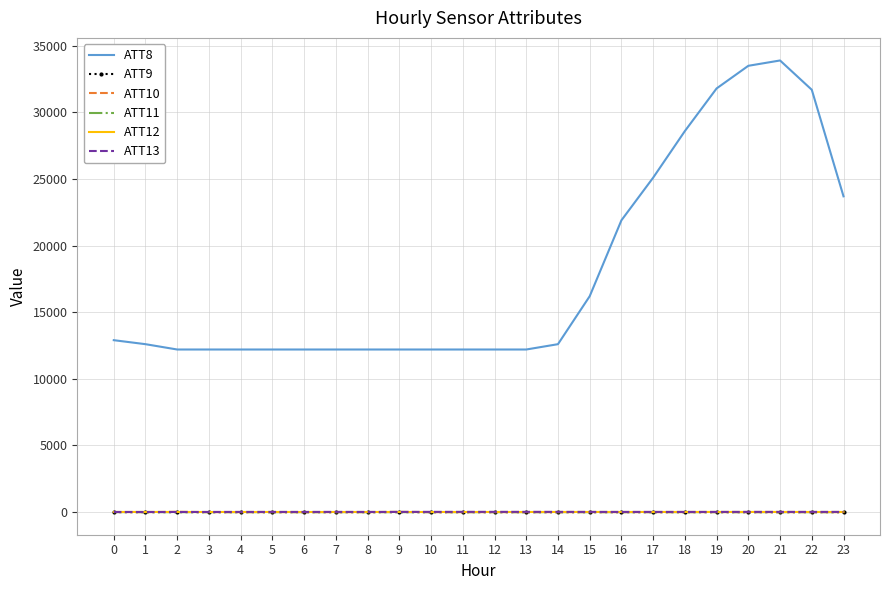

True or false: ATT13 and ATT8 intersect in this chart.

False